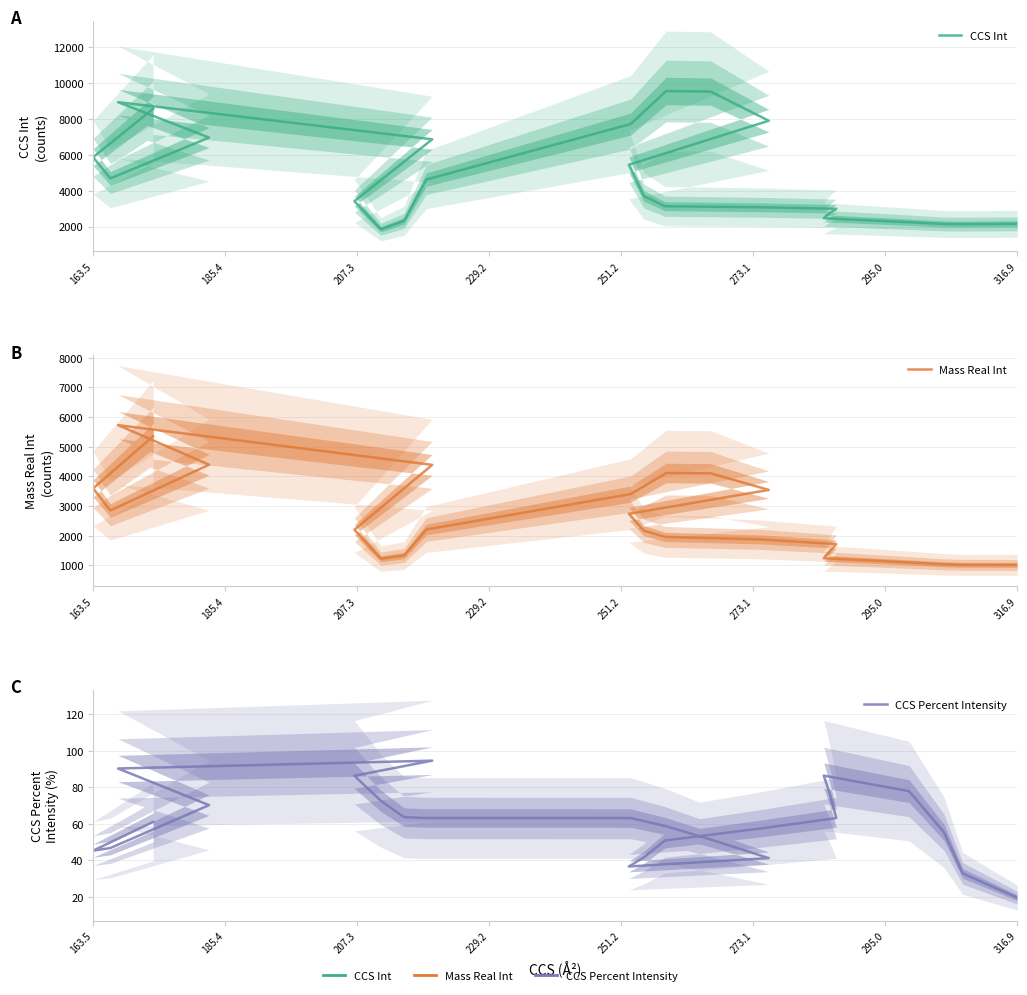

True or false: Mass Real Int and CCS Int intersect in this chart.

False